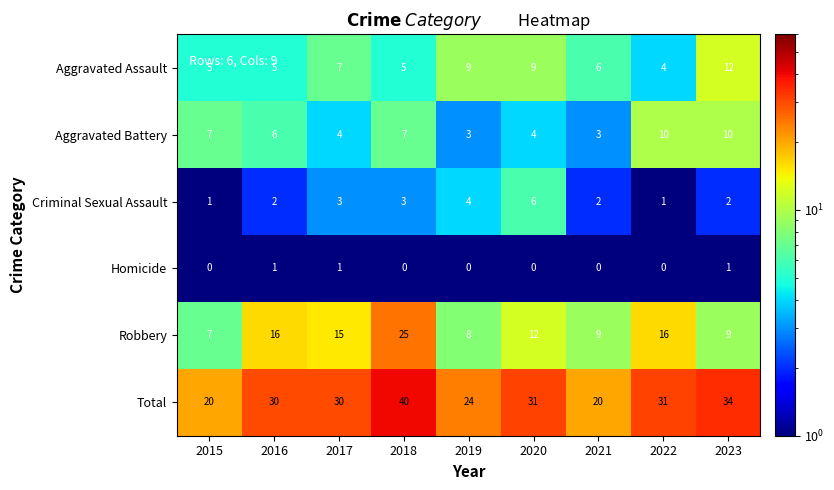

Between 2018 and 2021, which series saw the biggest shift?

Total